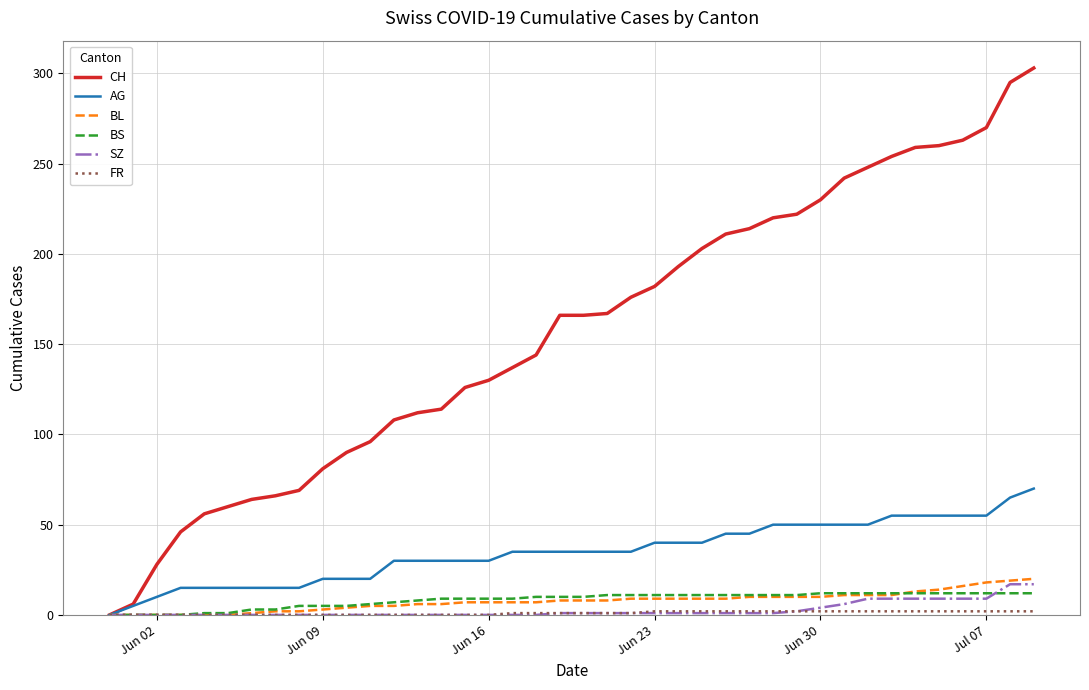

Which series has the largest total across all categories?

CH